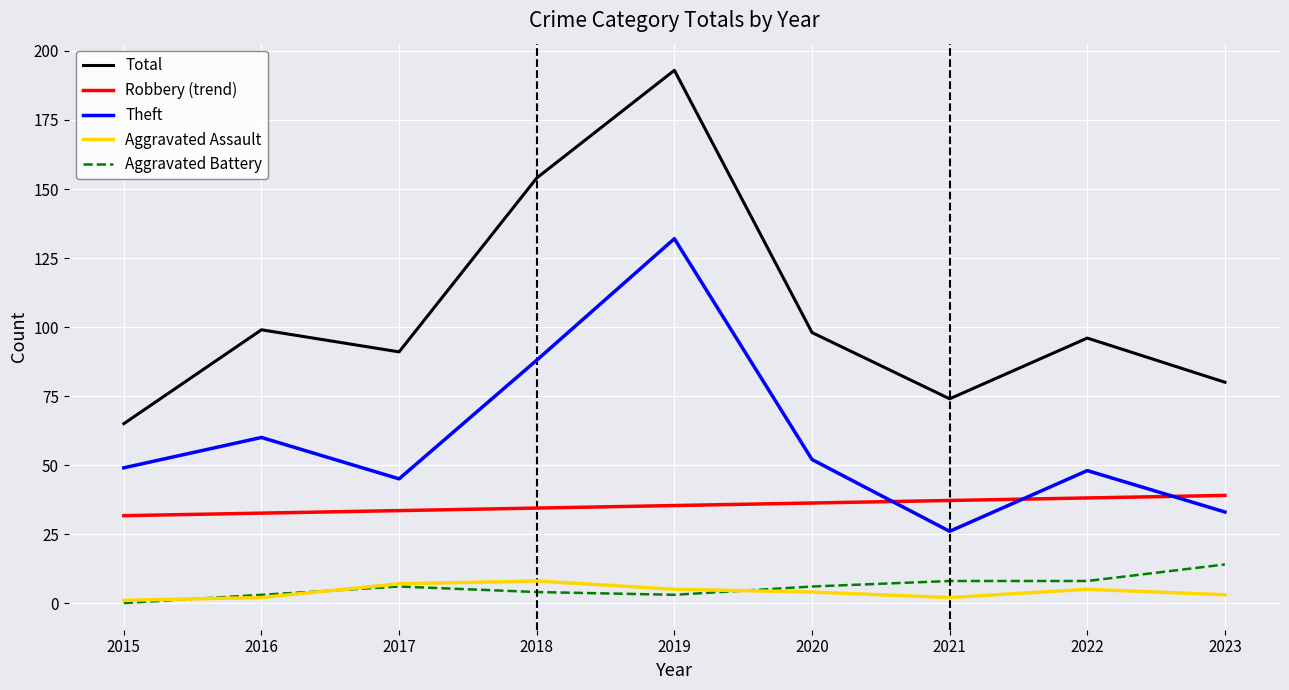

True or false: Aggravated Battery has a value of 3.0 at 2019.

True